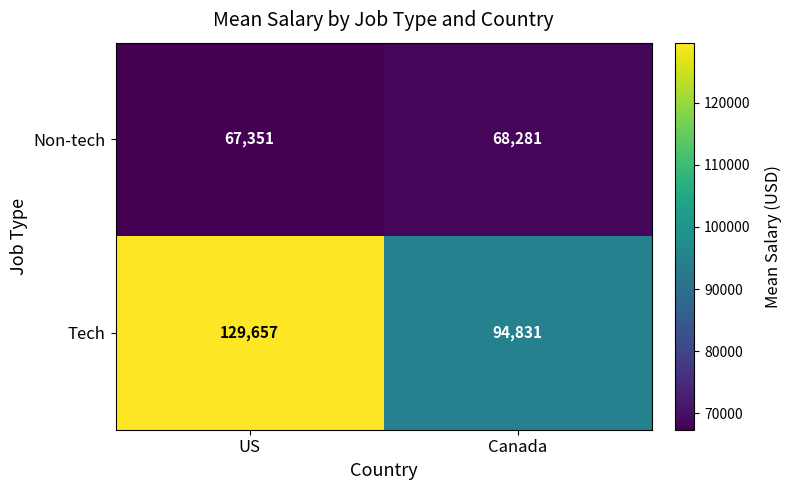

At which label does Tech reach its minimum?

Canada